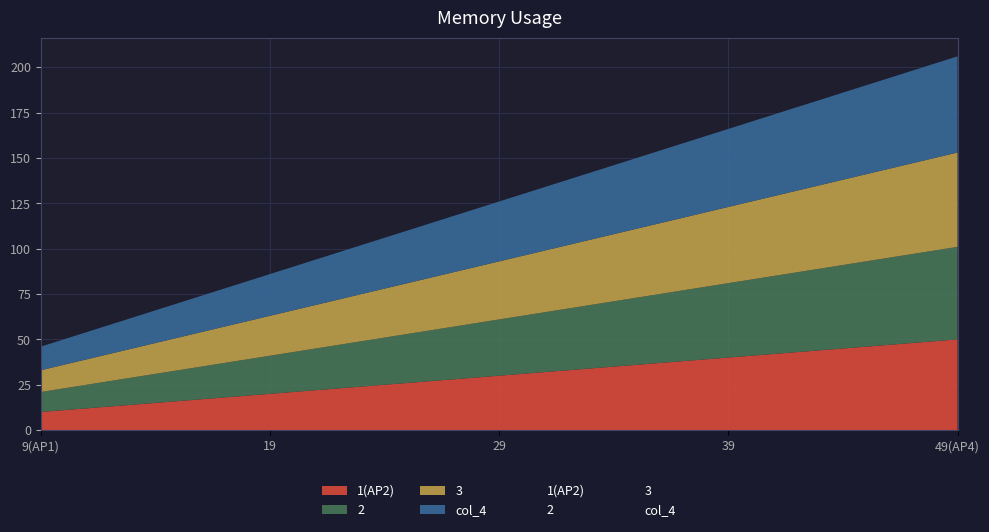

What is the highest value of the 3 series?

52